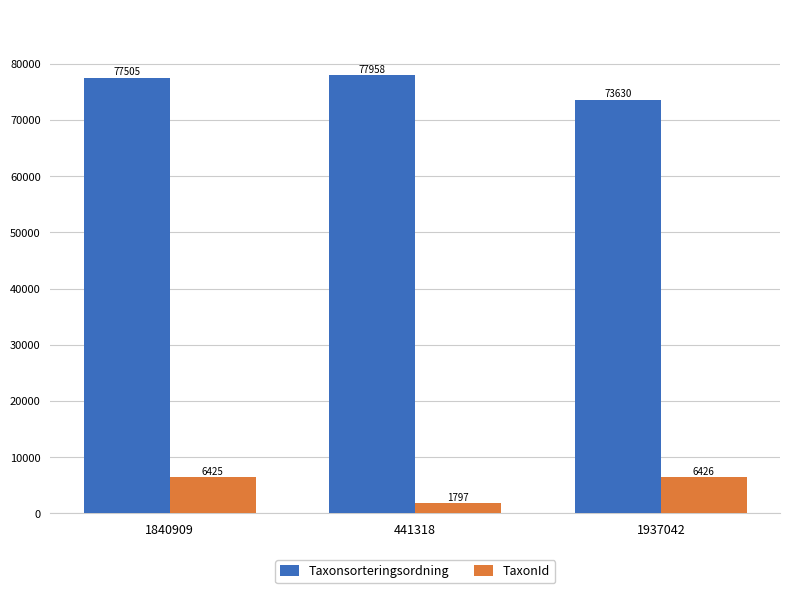

True or false: Taxonsorteringsordning has a value of 77505 at 1840909.

True